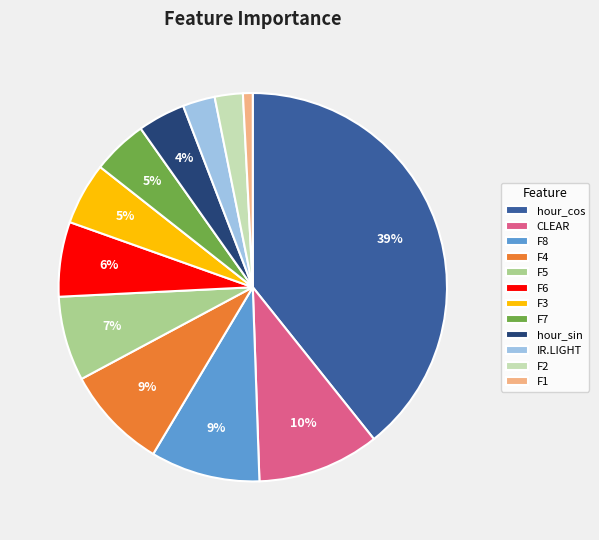

What is the largest slice in the pie chart?

hour_cos